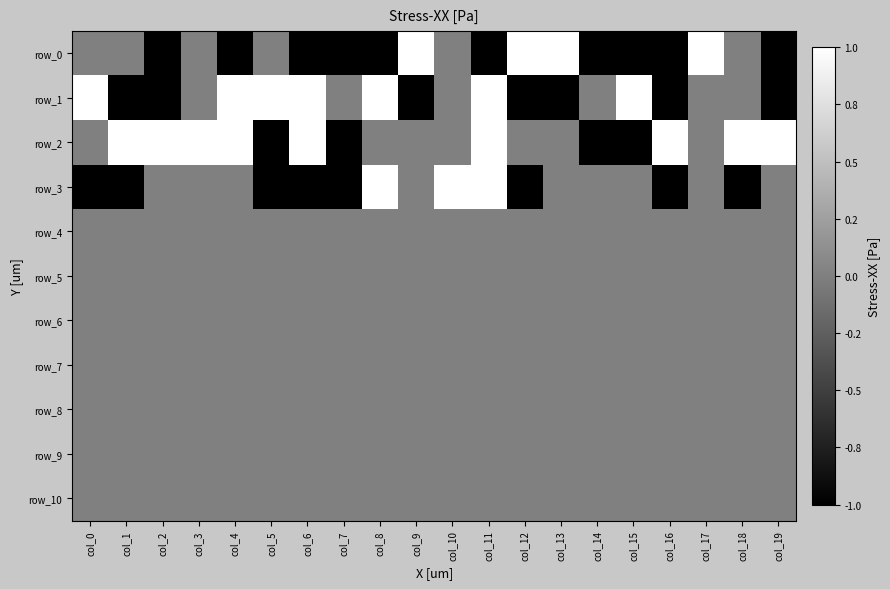

Is the value of row_10 at col_16 greater than the value of row_7 at col_19?

No